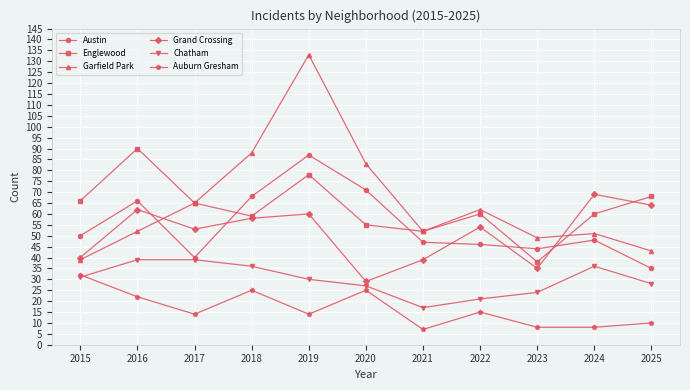

Is this an area chart (filled region under the line)?

No